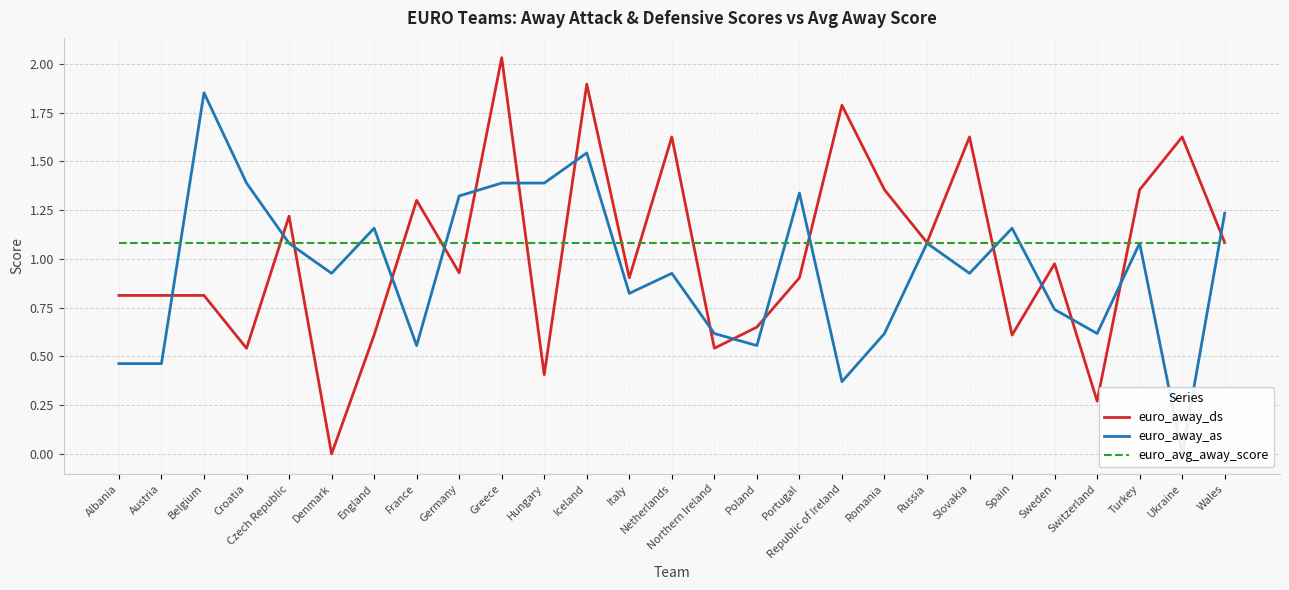

Is the value of euro_away_ds at Romania greater than the value of euro_avg_away_score at Croatia?

Yes